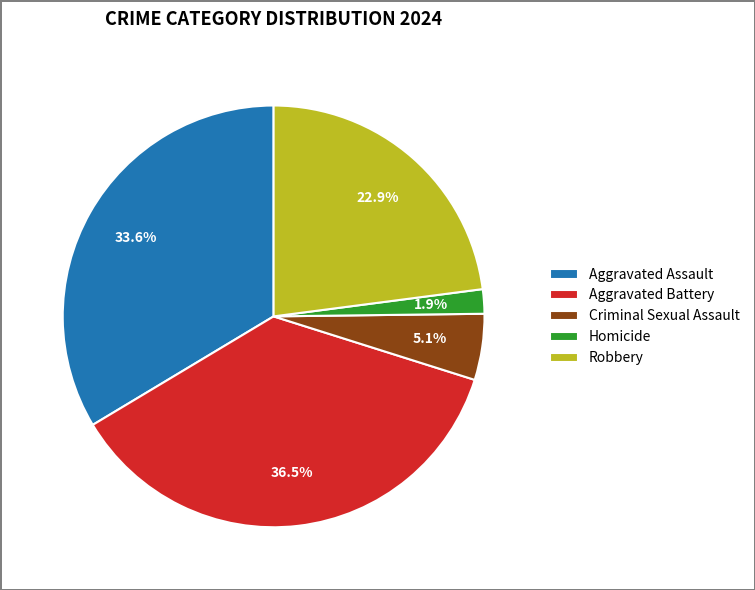

How many segments does this pie chart have?

5